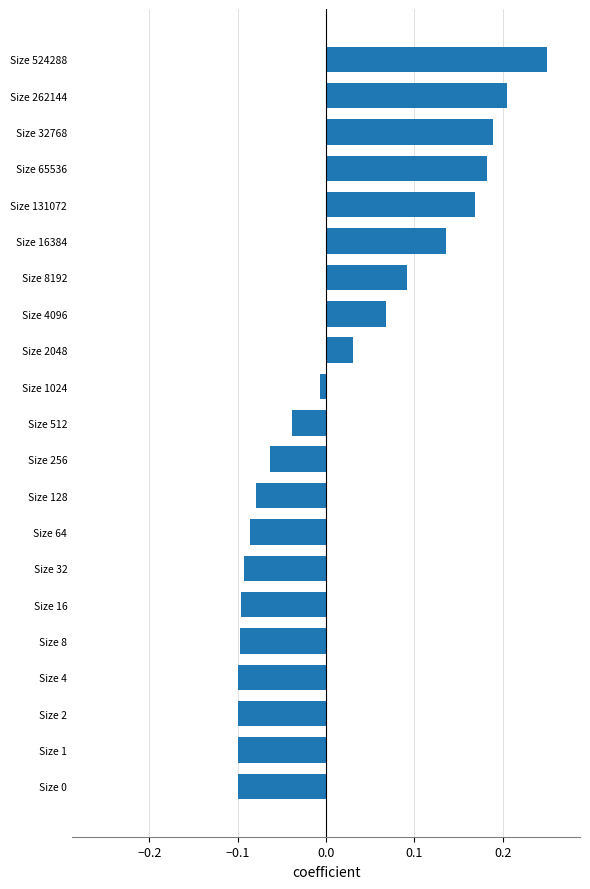

What is the change in value from Size 4096 to Size 262144?

+0.1